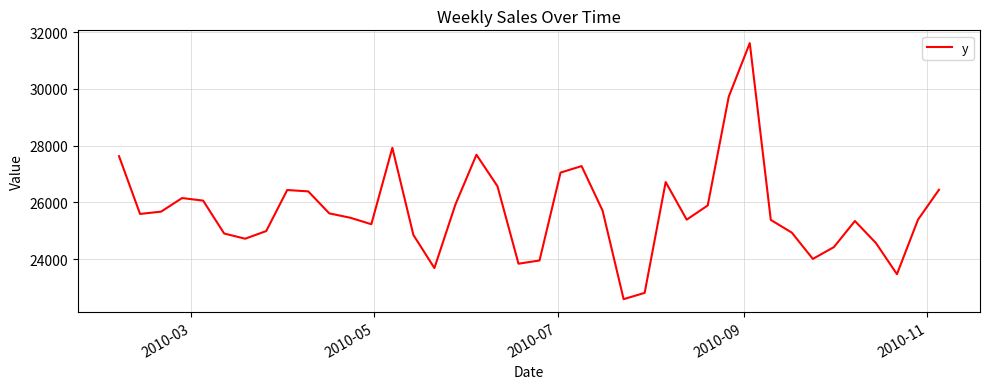

What is the difference between the maximum and minimum values?

9022.1